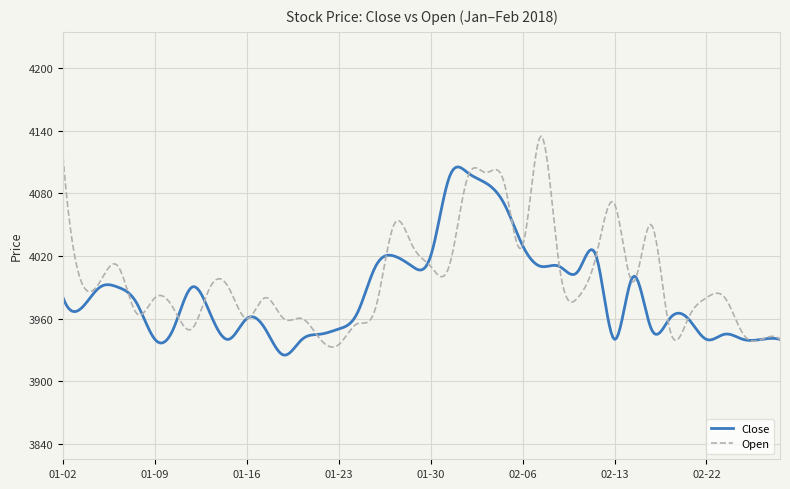

Is this an area chart (filled region under the line)?

No